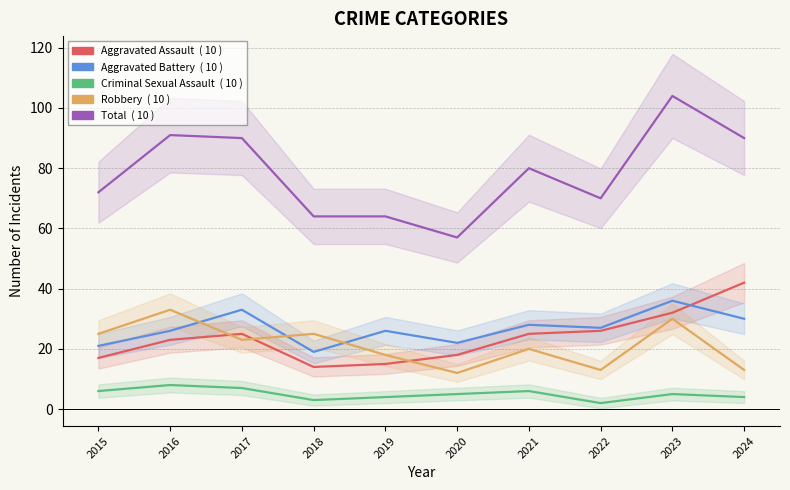

What is the maximum value shown in the chart?

104